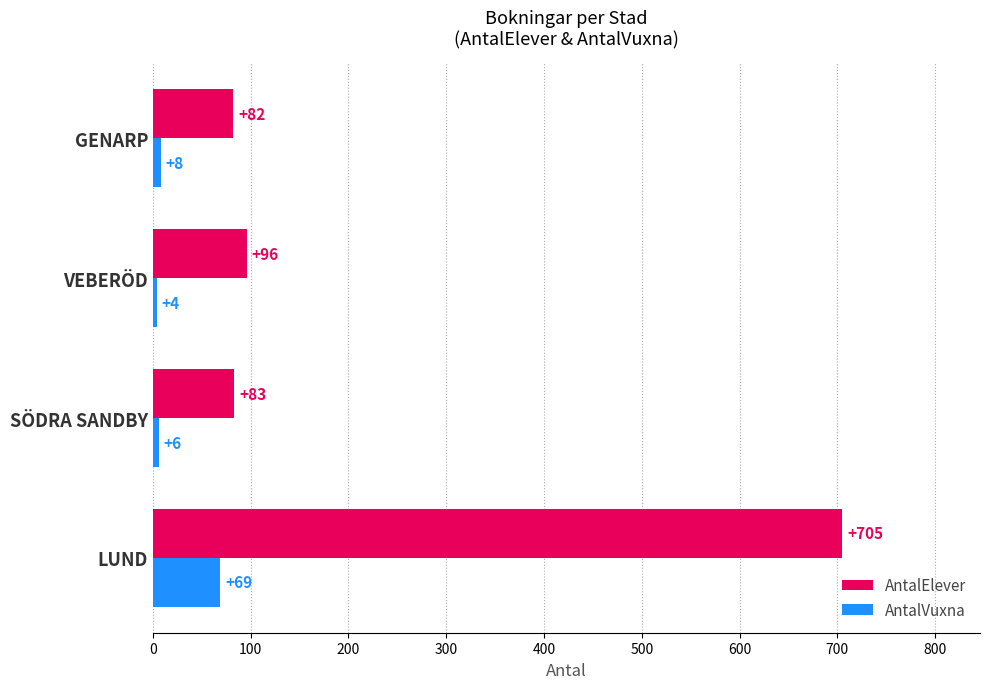

Where is AntalVuxna nearest to the value 36?

GENARP